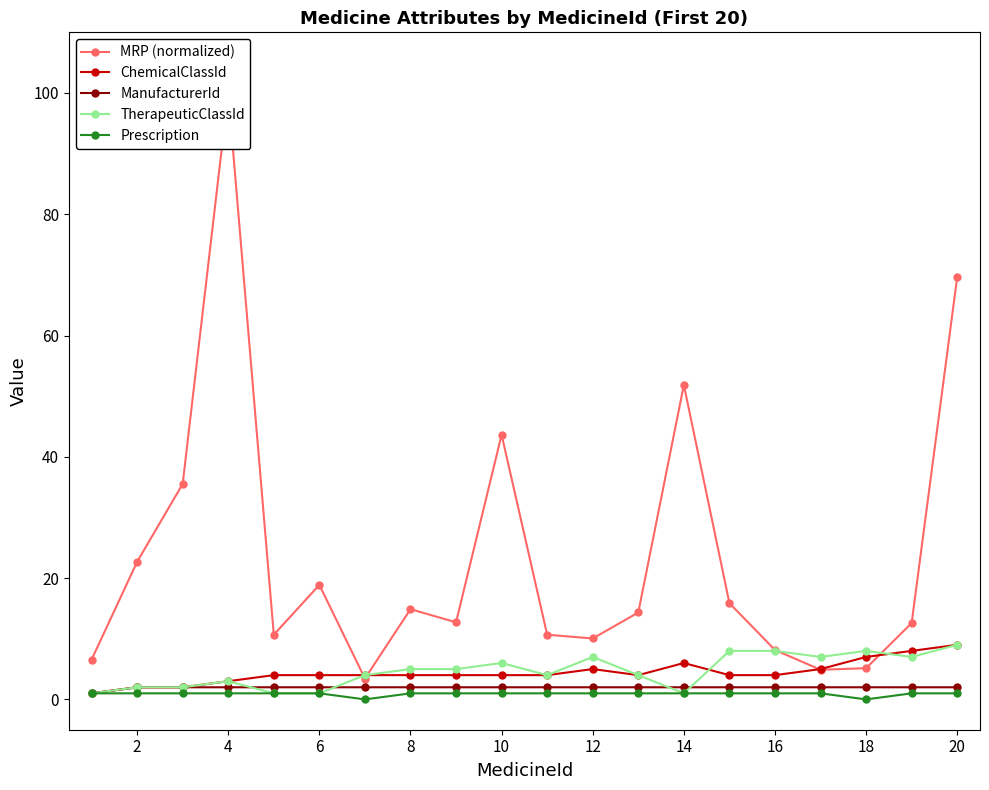

Does the chart display data point markers on the line(s)?

Yes